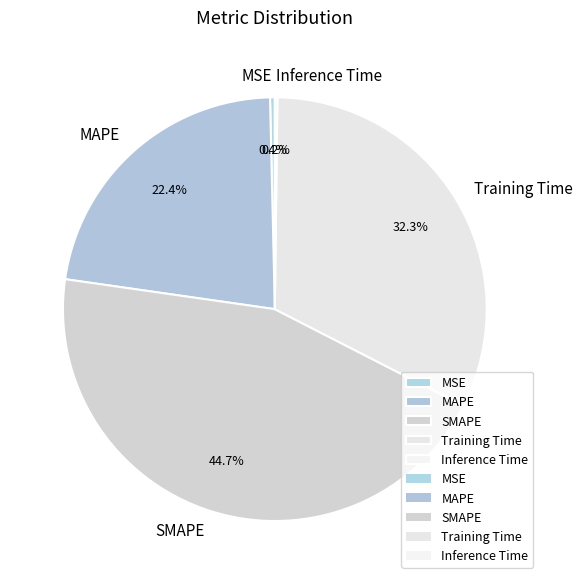

What percentage is the Training Time slice, to the nearest percent?

32%